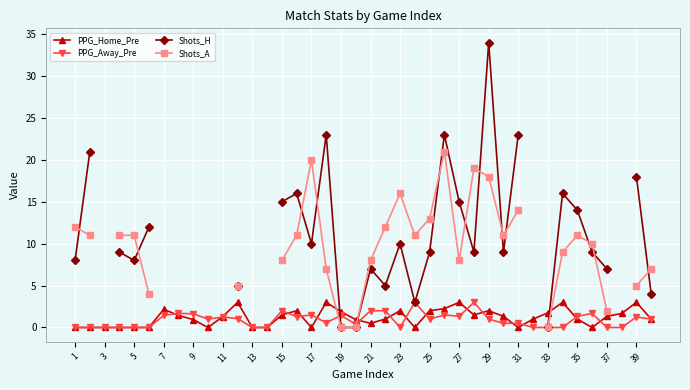

What is the highest value of the PPG_Home_Pre series?

3.0